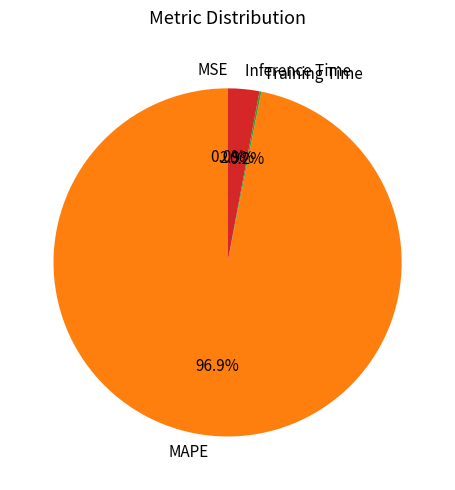

To the nearest percent, what is the difference between the largest and smallest slice percentages?

97%